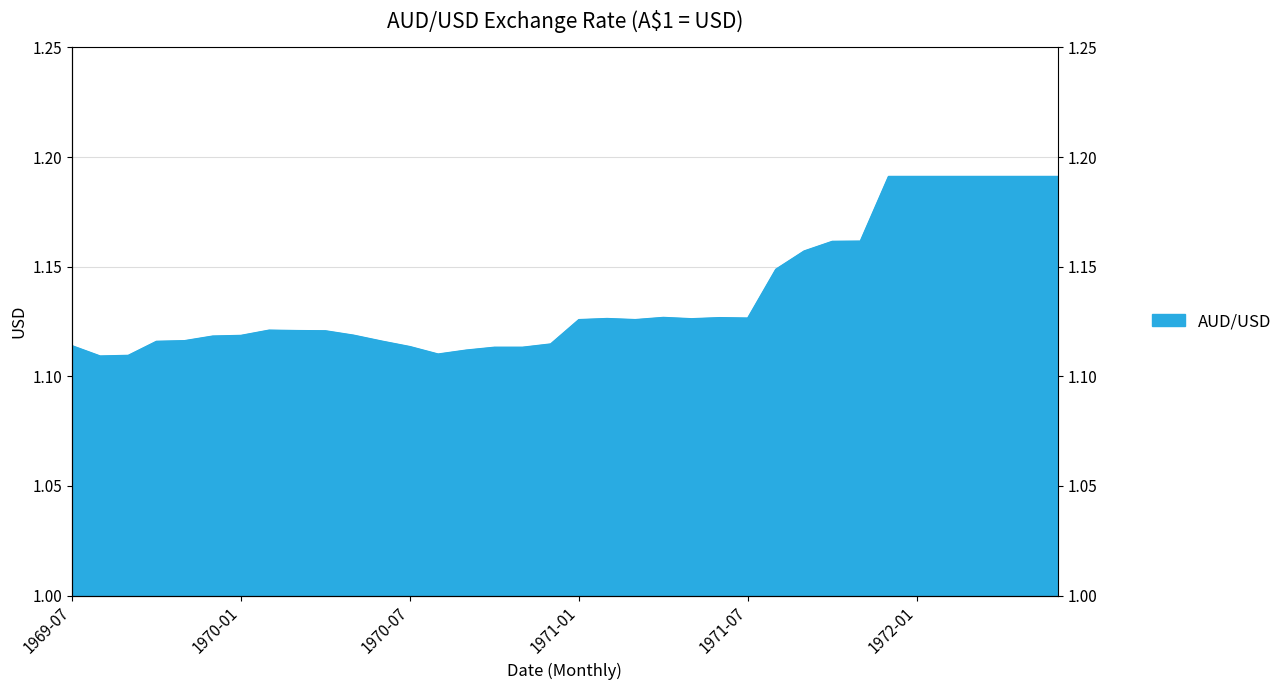

Reading left to right, list all the values displayed in this chart.

1969-07=1.1	1969-08=1.1	1969-09=1.1	1969-10=1.1	1969-11=1.1	1969-12=1.1	1970-01=1.1	1970-02=1.1	1970-03=1.1	1970-04=1.1	1970-05=1.1	1970-06=1.1	1970-07=1.1	1970-08=1.1	1970-09=1.1	1970-10=1.1	1970-11=1.1	1970-12=1.1	1971-01=1.1	1971-02=1.1	1971-03=1.1	1971-04=1.1	1971-05=1.1	1971-06=1.1	1971-07=1.1	1971-08=1.1	1971-09=1.2	1971-10=1.2	1971-11=1.2	1971-12=1.2	1972-01=1.2	1972-02=1.2	1972-03=1.2	1972-04=1.2	1972-05=1.2	1972-06=1.2